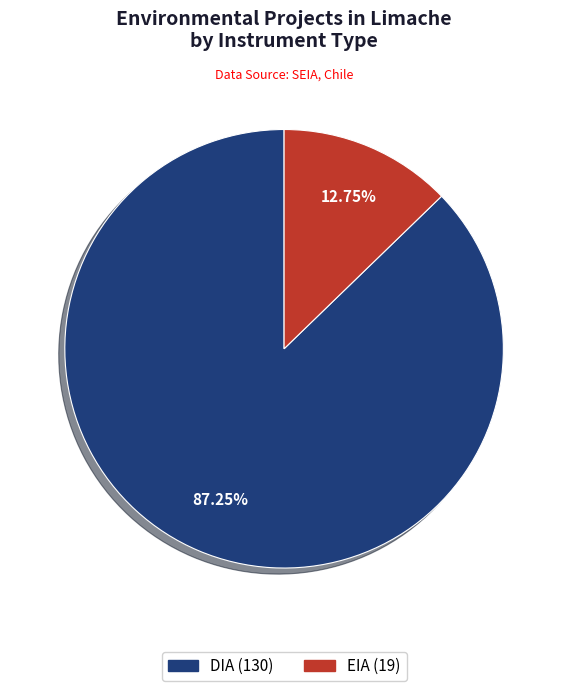

To the nearest percent, what is the combined percentage of DIA and EIA?

100%